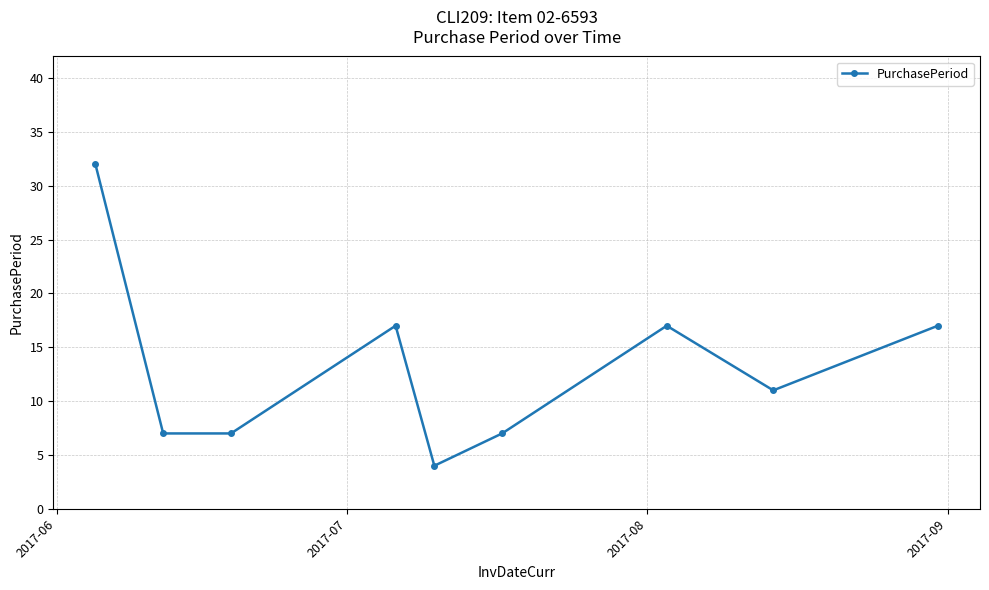

What is the value of the 5th point from the left?

4